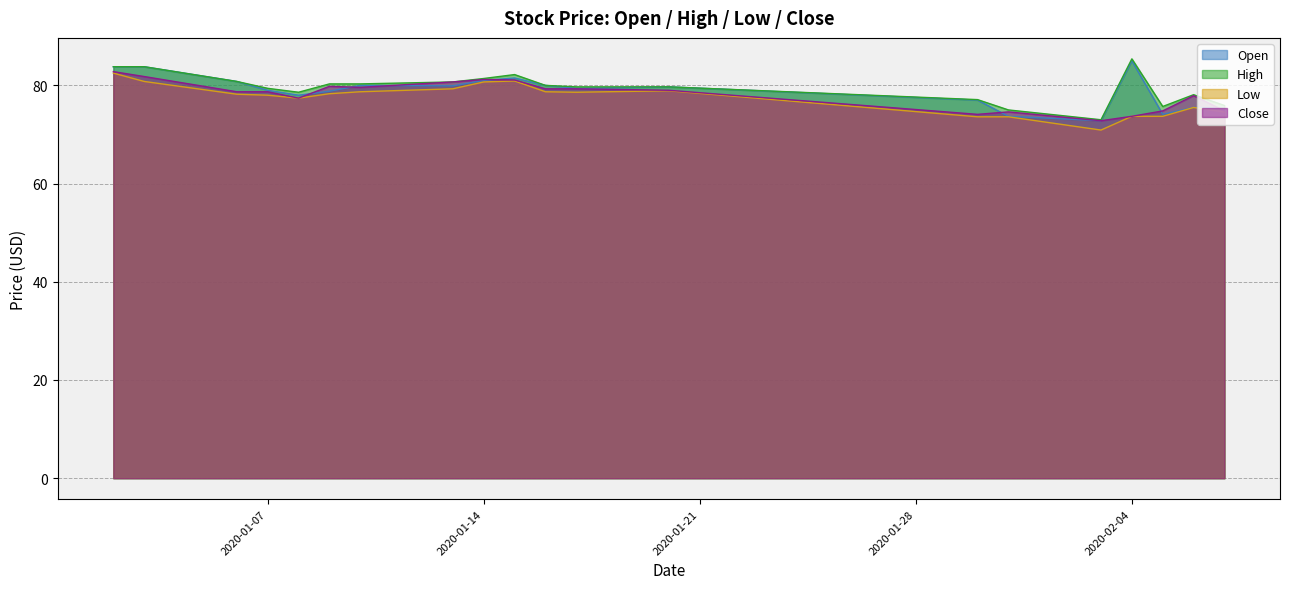

Does the chart have visible grid lines?

Yes